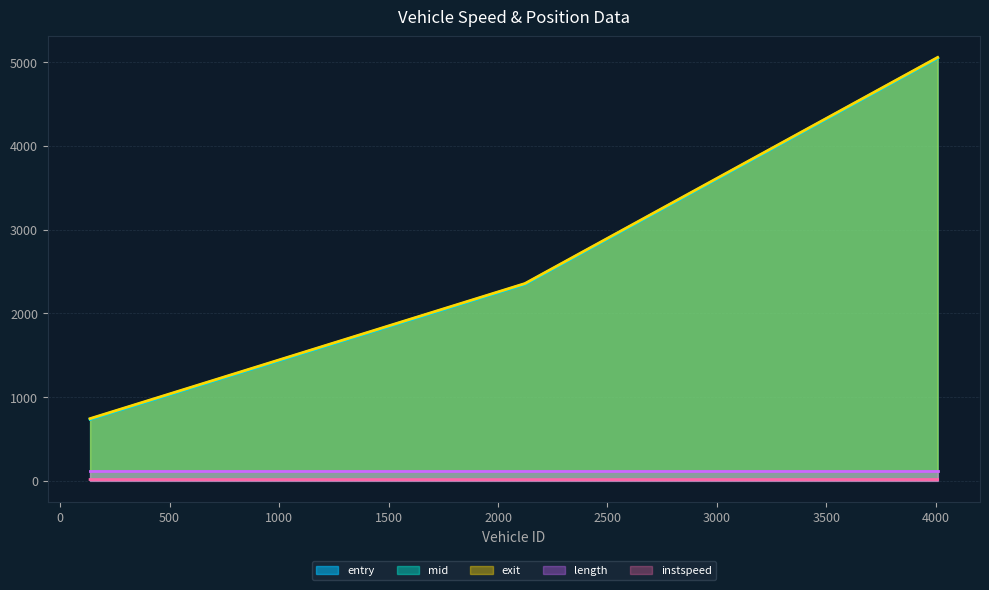

At which category does the chart reach its peak across all series?

4008.0